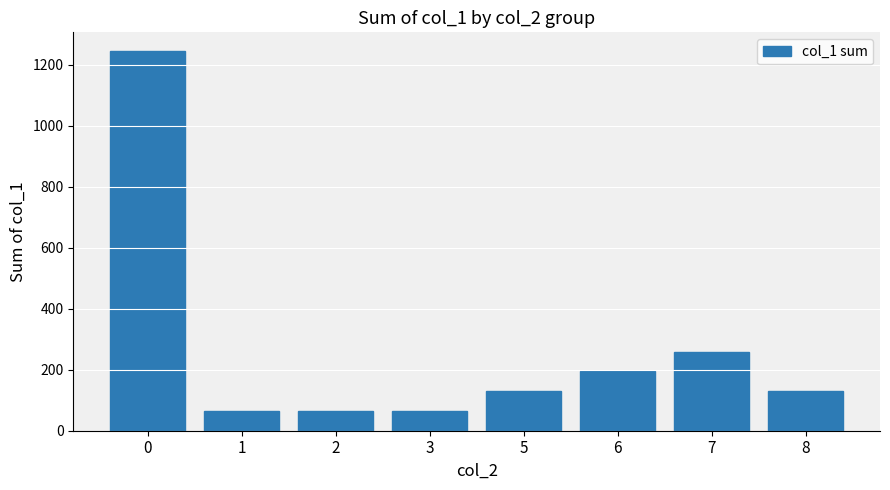

What is the minimum value shown in the chart?

65